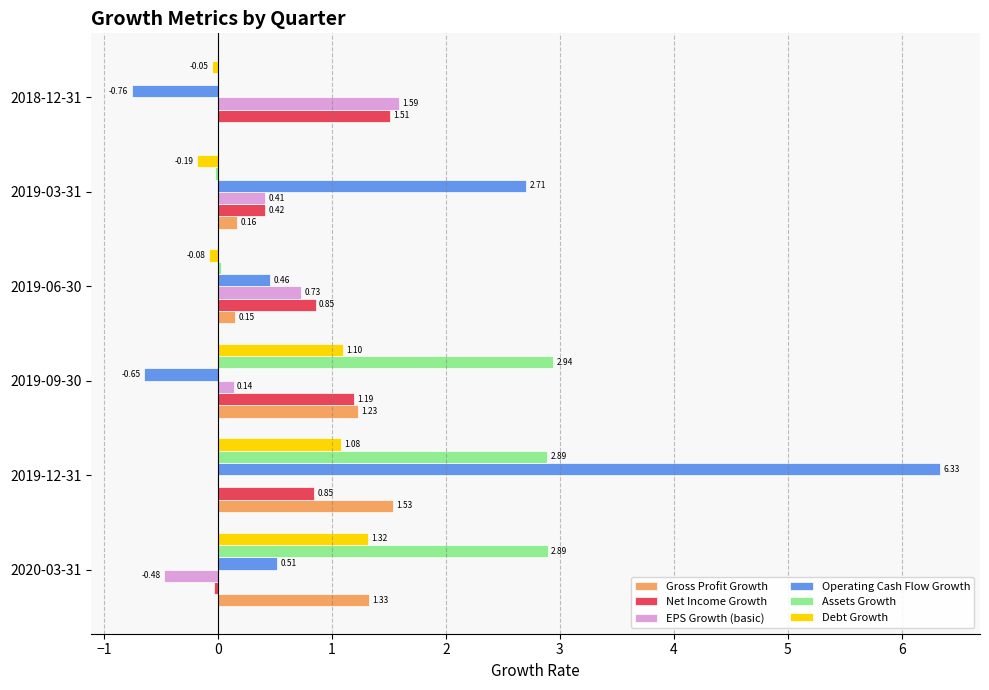

How many values in the Gross Profit Growth series exceed 1?

3